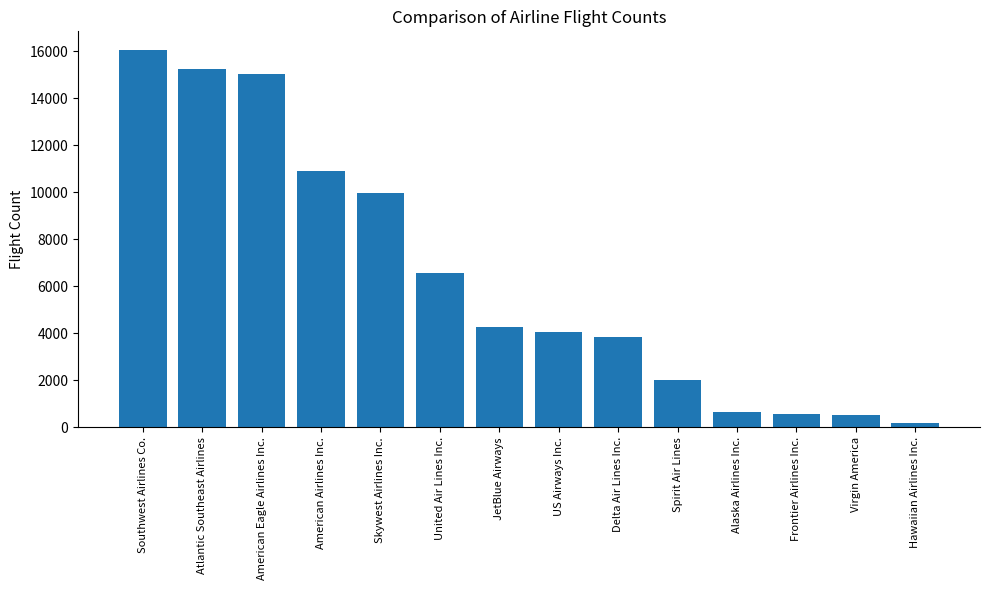

What is the difference between the maximum and minimum values?

15872